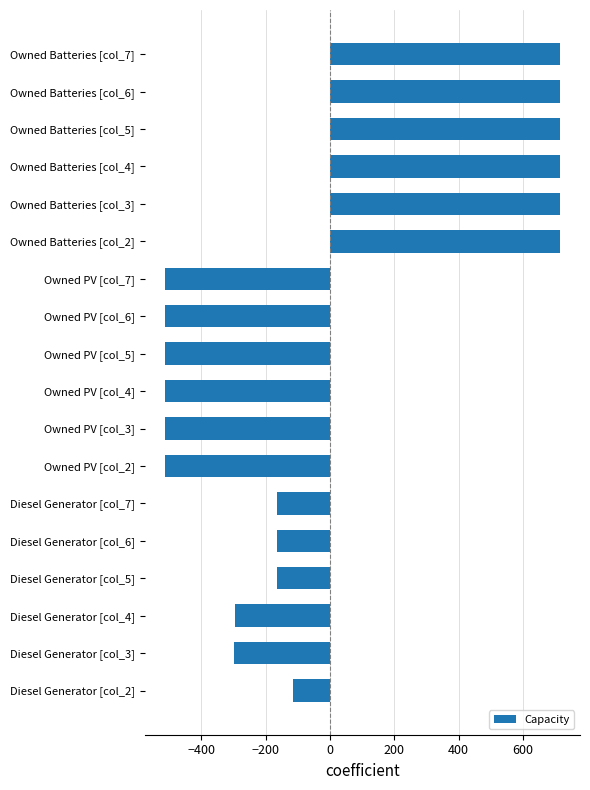

What is the smallest value displayed?

-514.9